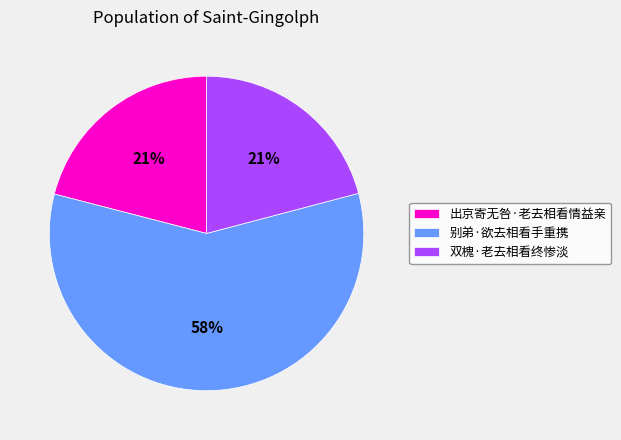

The 出京寄无咎·老去相看情益亲 slice represents 21% of the pie. True or false?

True